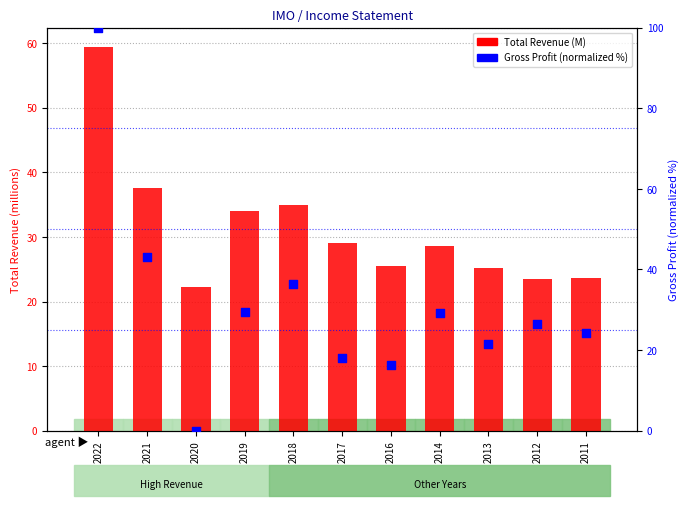

At how many categories does at least one series exceed 45?

1